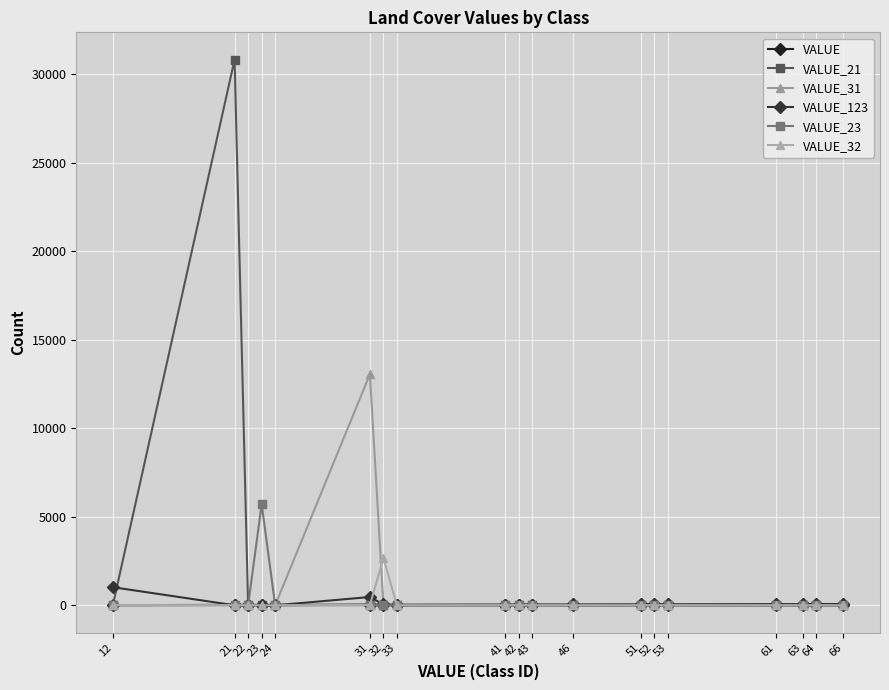

What is the greatest value displayed?

30823